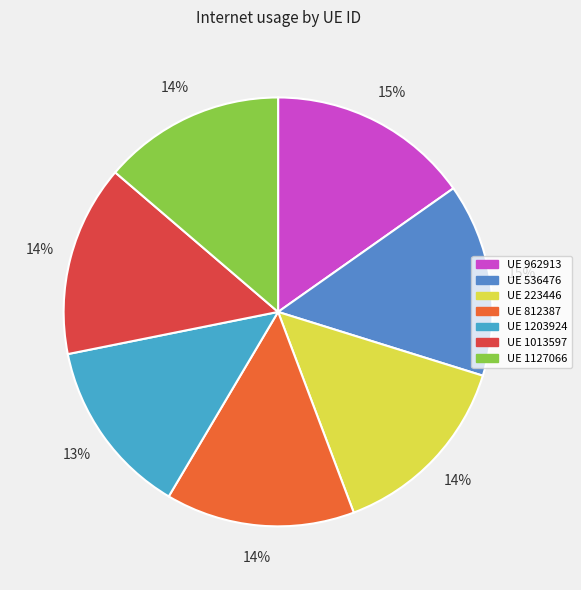

How many segments does this pie chart have?

7